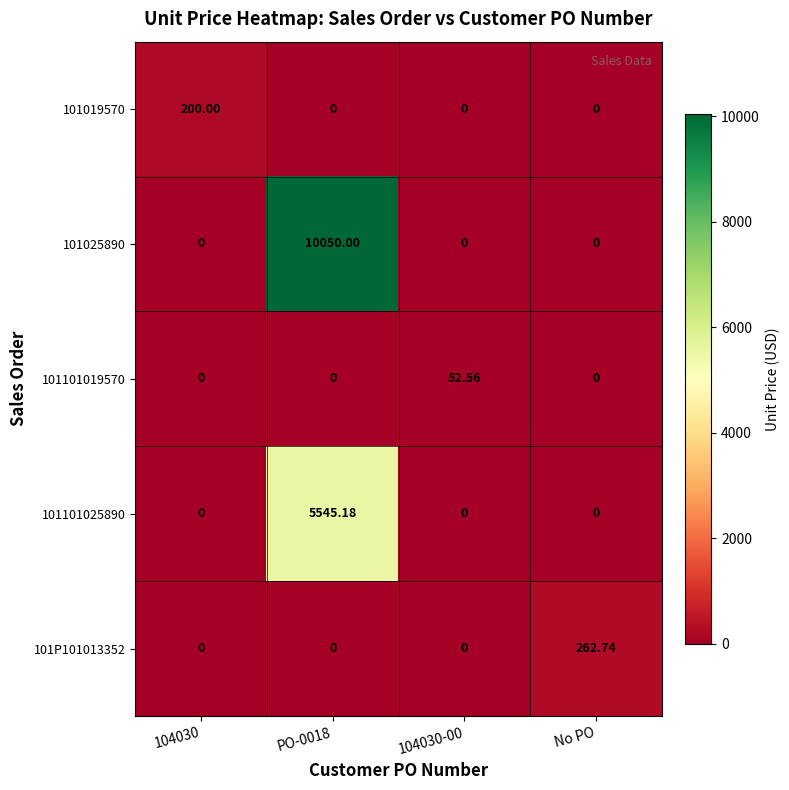

Is the value of 101P101013352 at 104030-00 greater than the value of 101025890 at PO-0018?

No